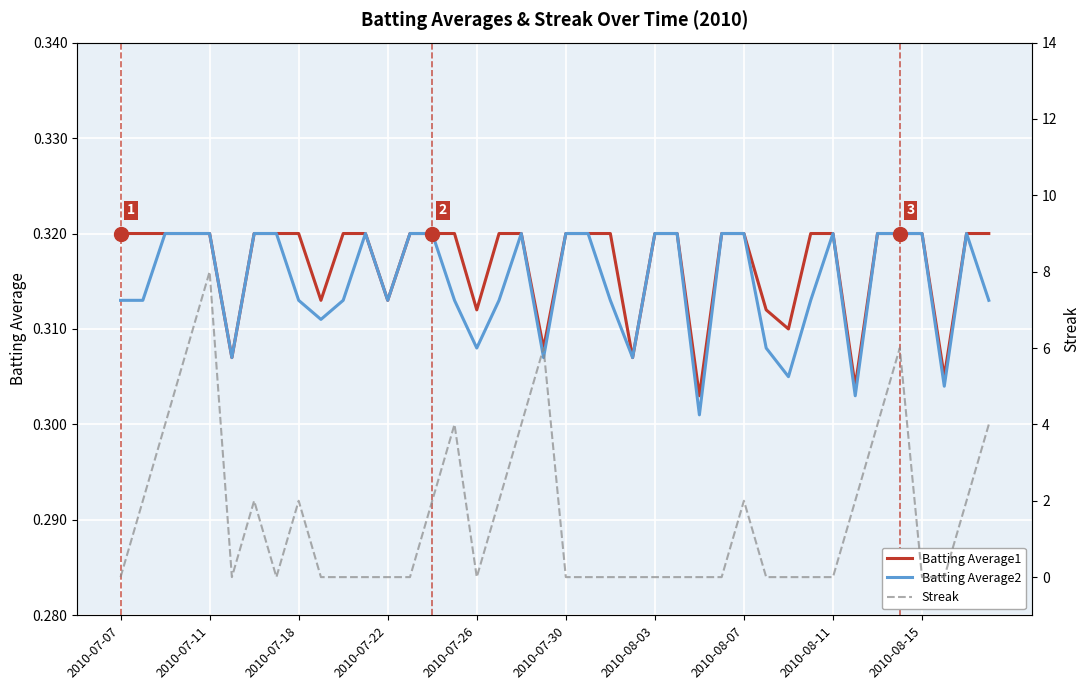

Between 33 and 29, which is larger?

29